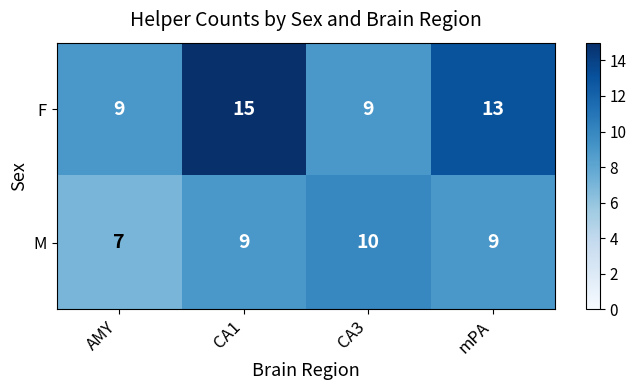

The F series shows 12 at AMY. True or false?

False